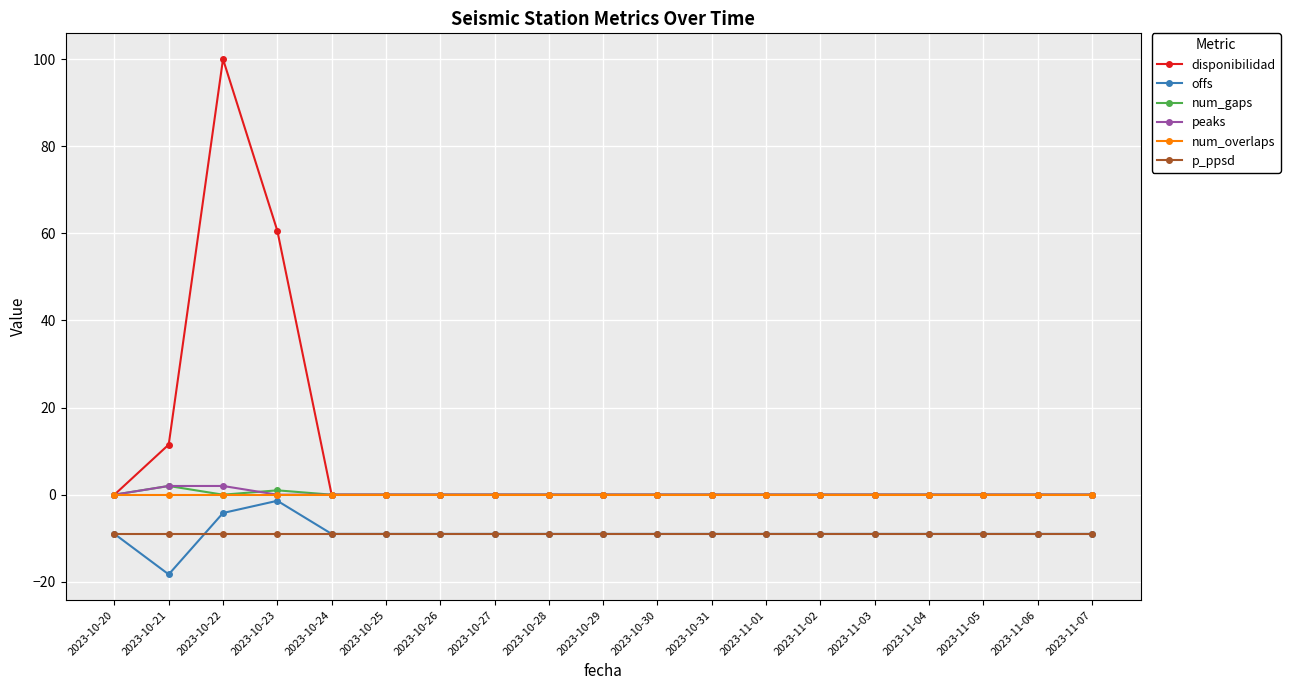

How many distinct data groups are displayed?

6